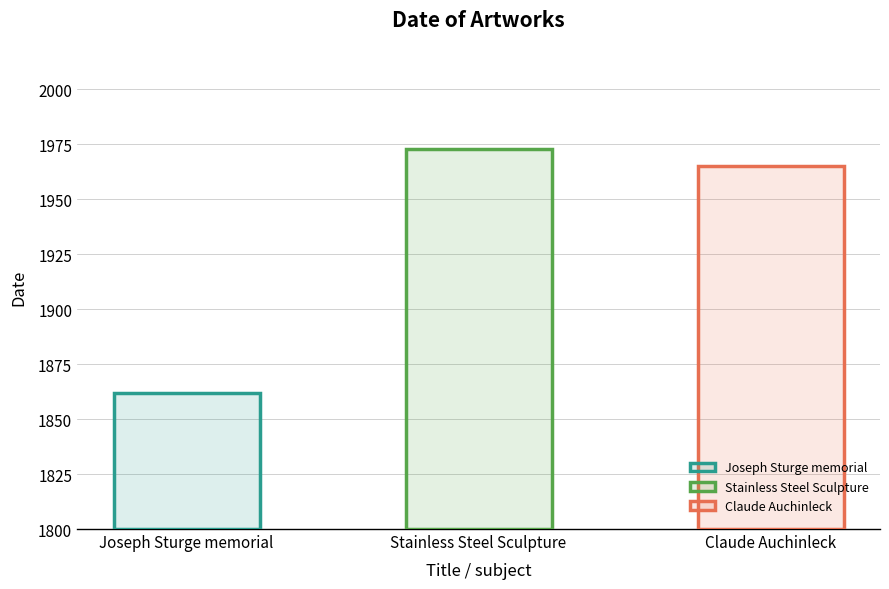

Are the bars horizontal?

No